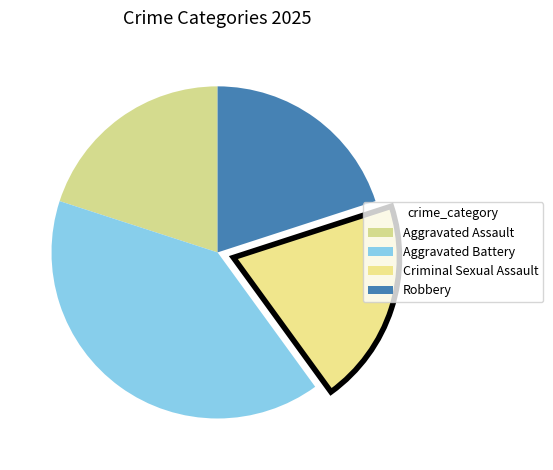

What is the largest slice in the pie chart?

Aggravated Battery